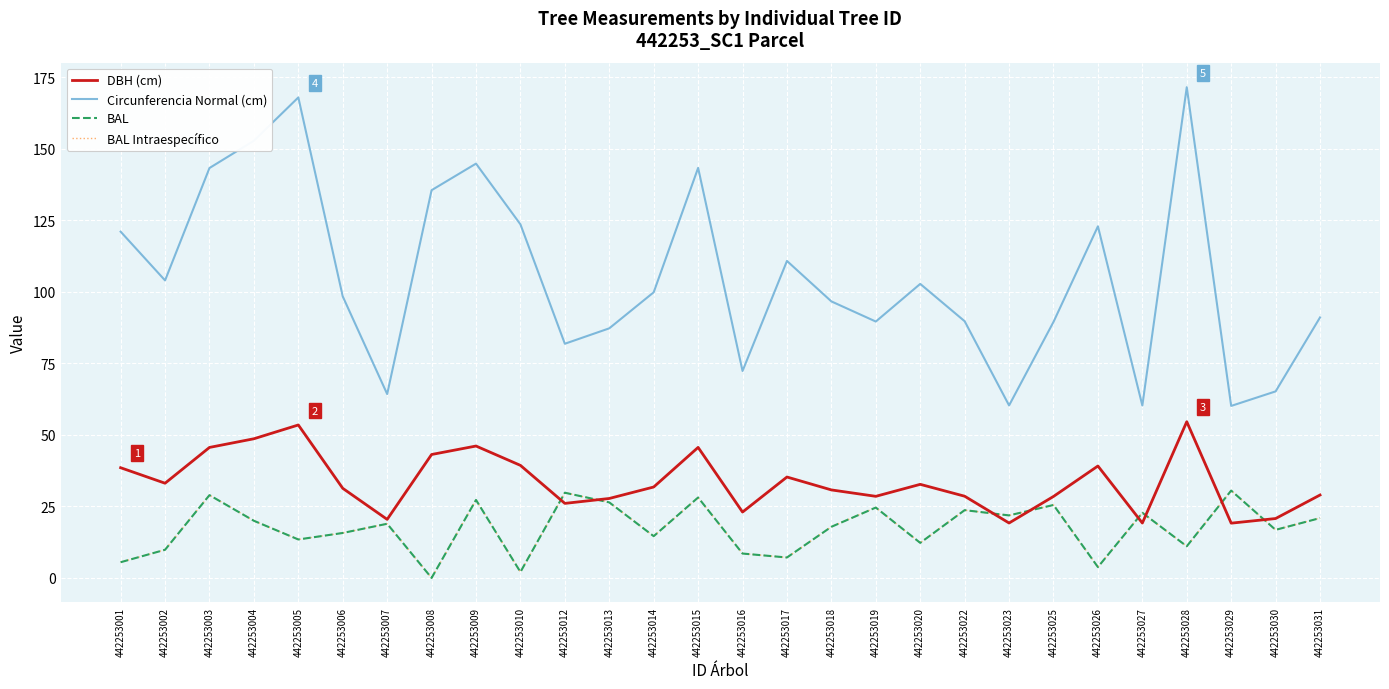

What is the highest value of the BAL series?

30.5